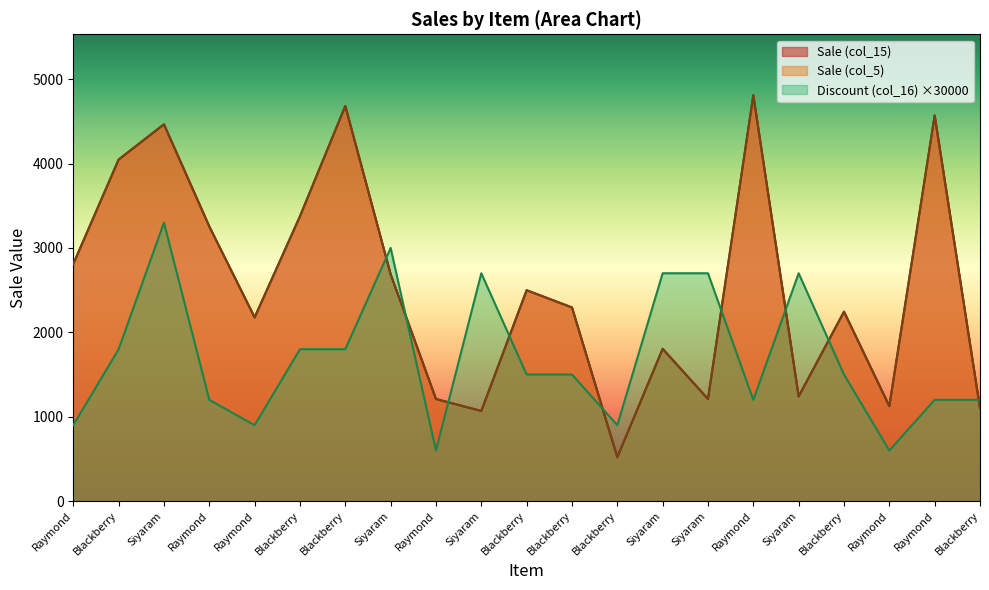

How many series are shown in this chart?

3